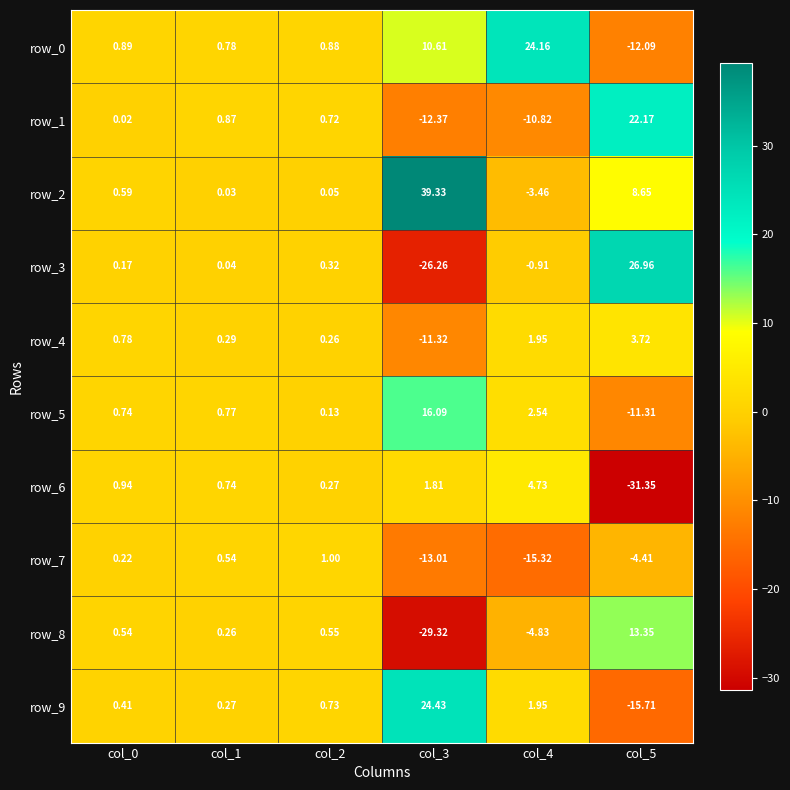

Is the value of row_5 at col_0 greater than the value of row_8 at col_3?

Yes